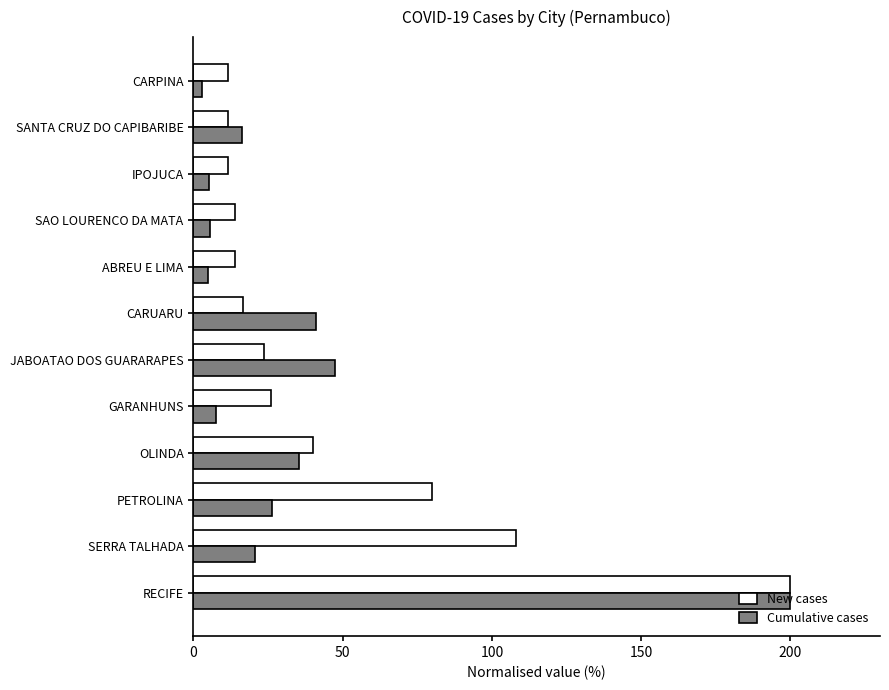

Which series has the widest spread of values?

Cumulative cases